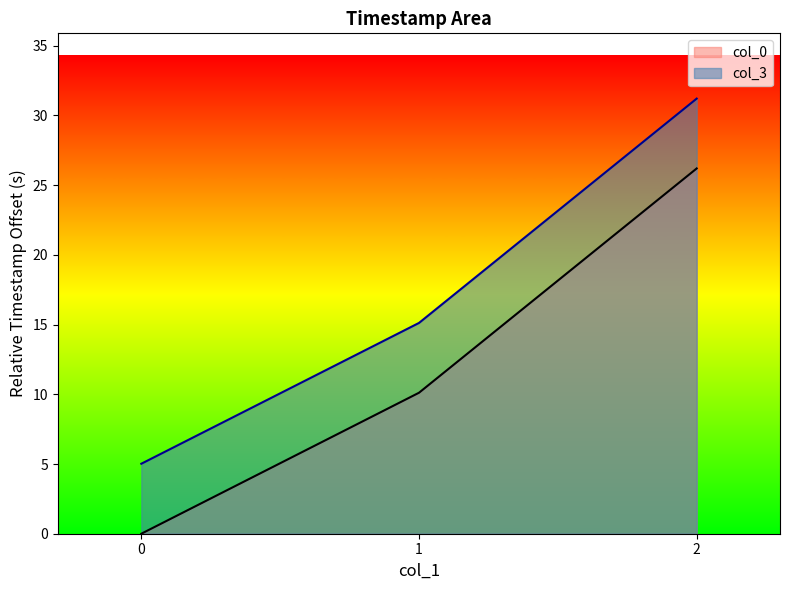

Reading left to right, extract all data points from this chart.

col_0: 0.0	10.1	26.2
col_3: 5.0	15.1	31.2